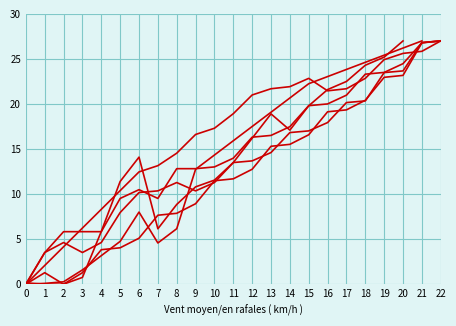

How many positive values does the col_11 series have?

21